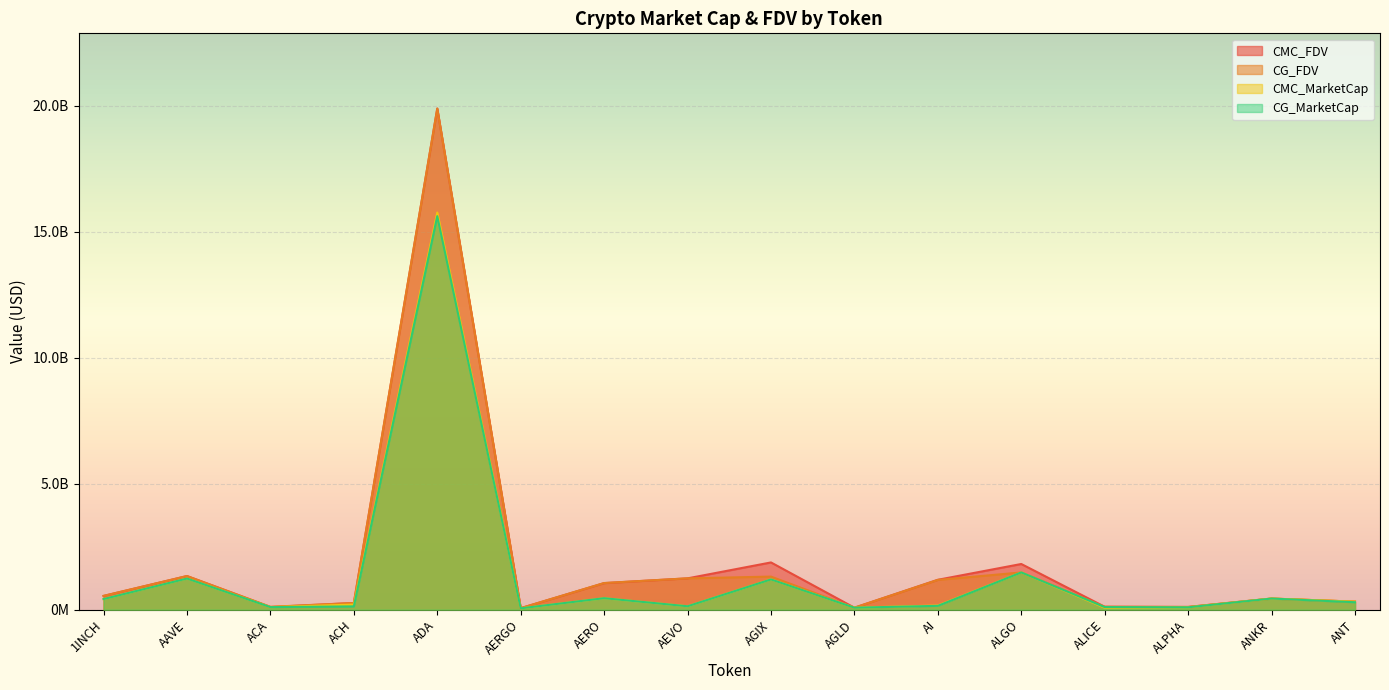

Does the chart display data point markers on the line(s)?

No